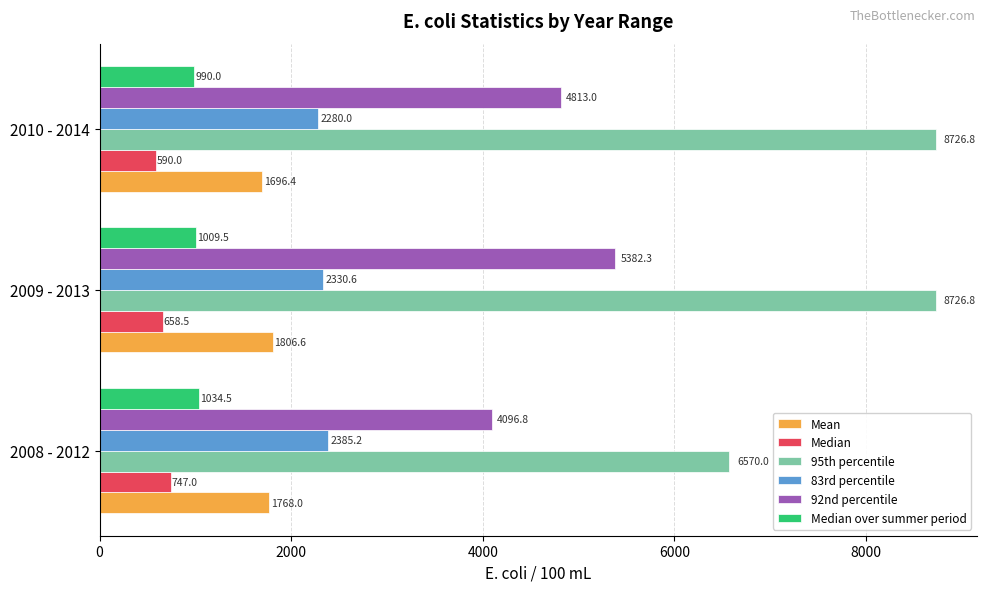

What is the total value across all series at 2009 - 2013?

19914.3